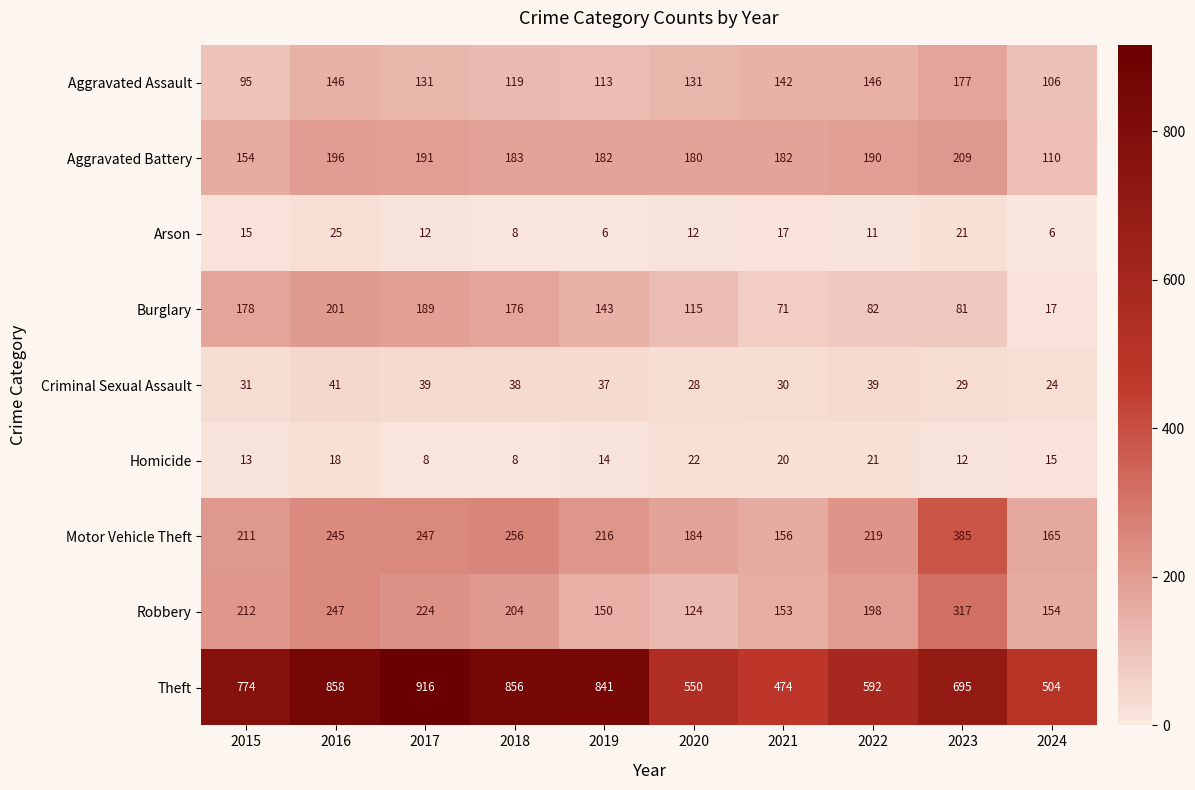

Which category has the highest value across all series?

2017